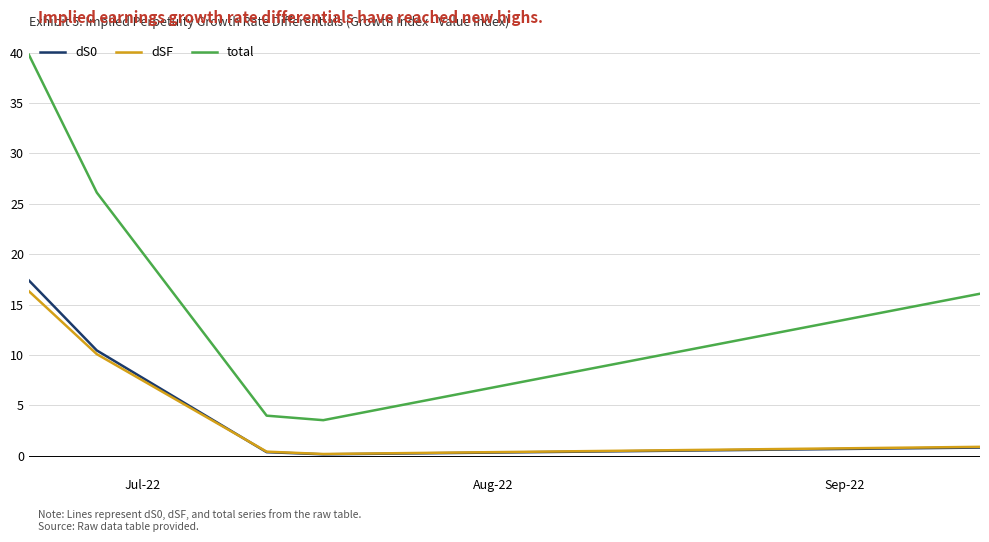

True or false: dS0 has more than 0 points higher than both neighbors.

False